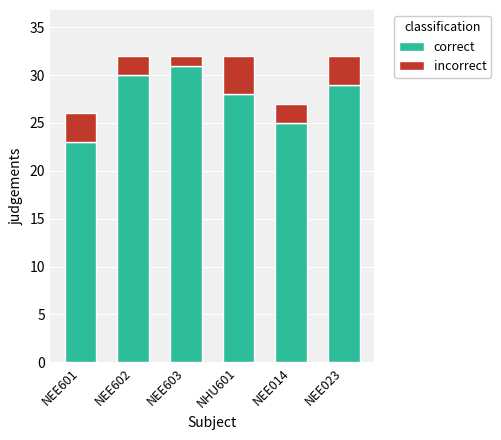

What is the maximum value for correct?

31